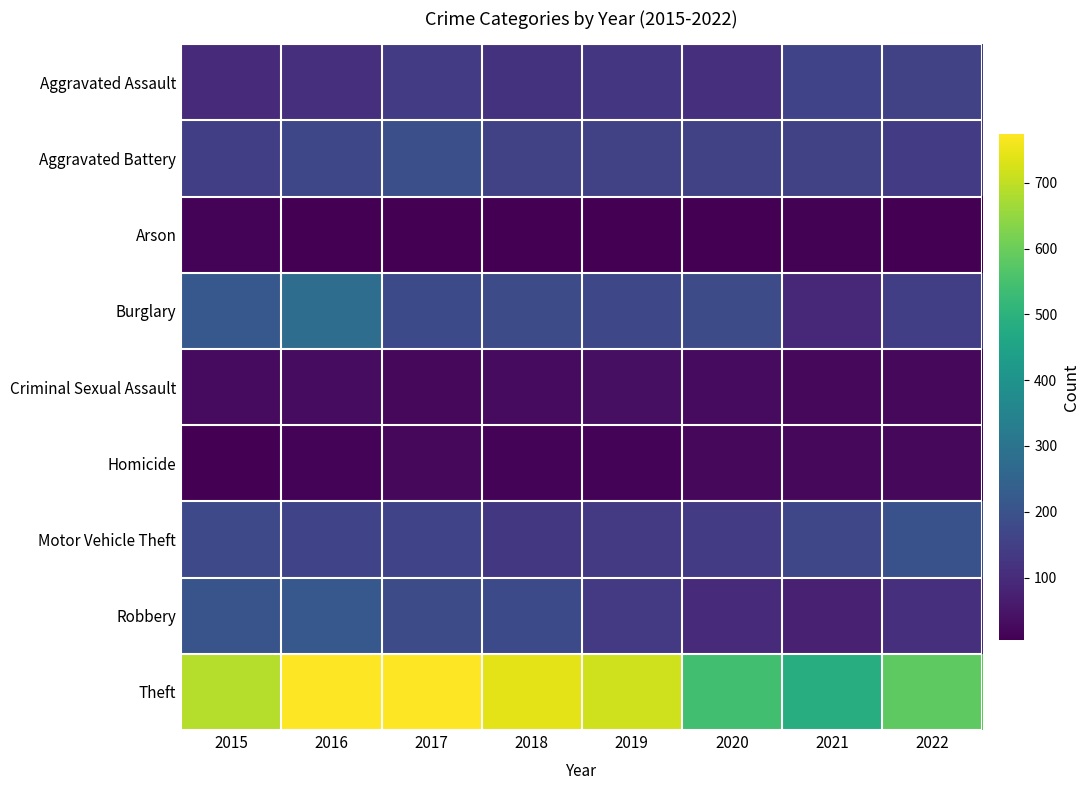

Which has a higher value, 2016 or 2017?

2017